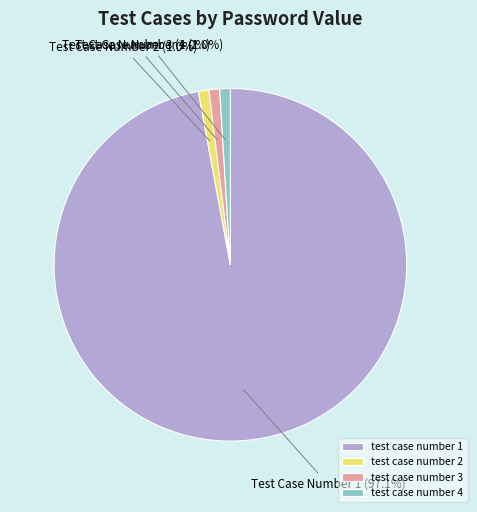

To the nearest percent, what is the average slice percentage?

25%